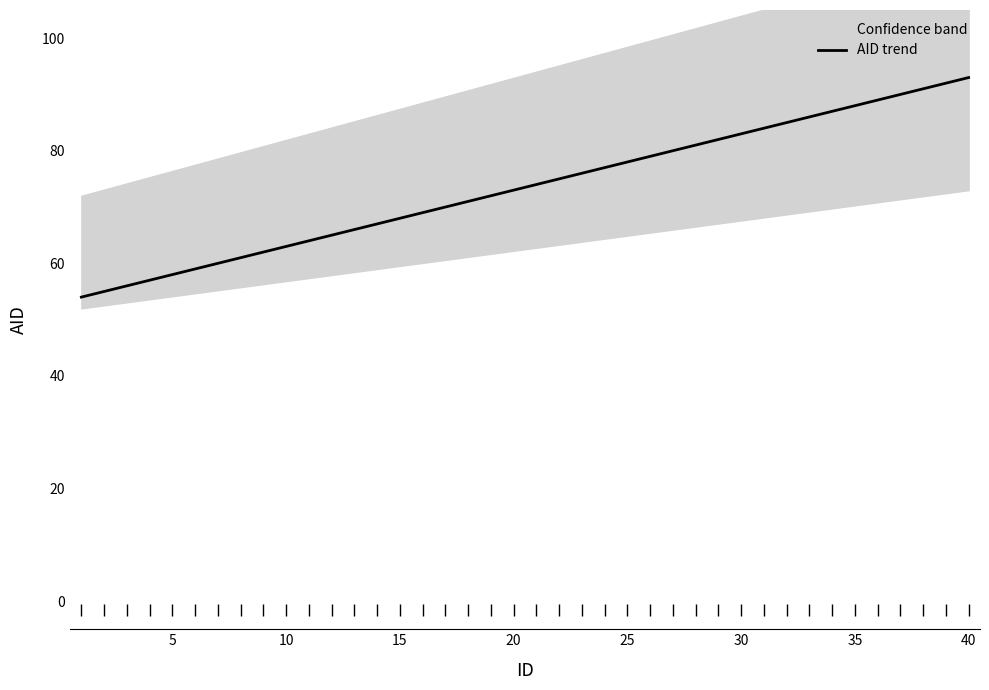

What is the maximum value shown in the chart?

93